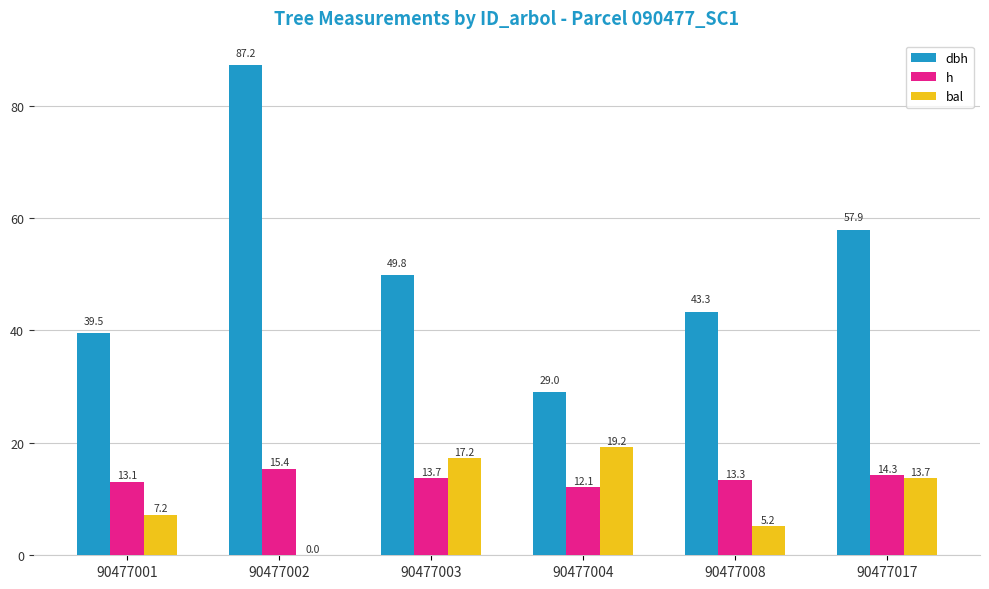

Between 90477001 and 90477004, which series saw the biggest shift?

bal